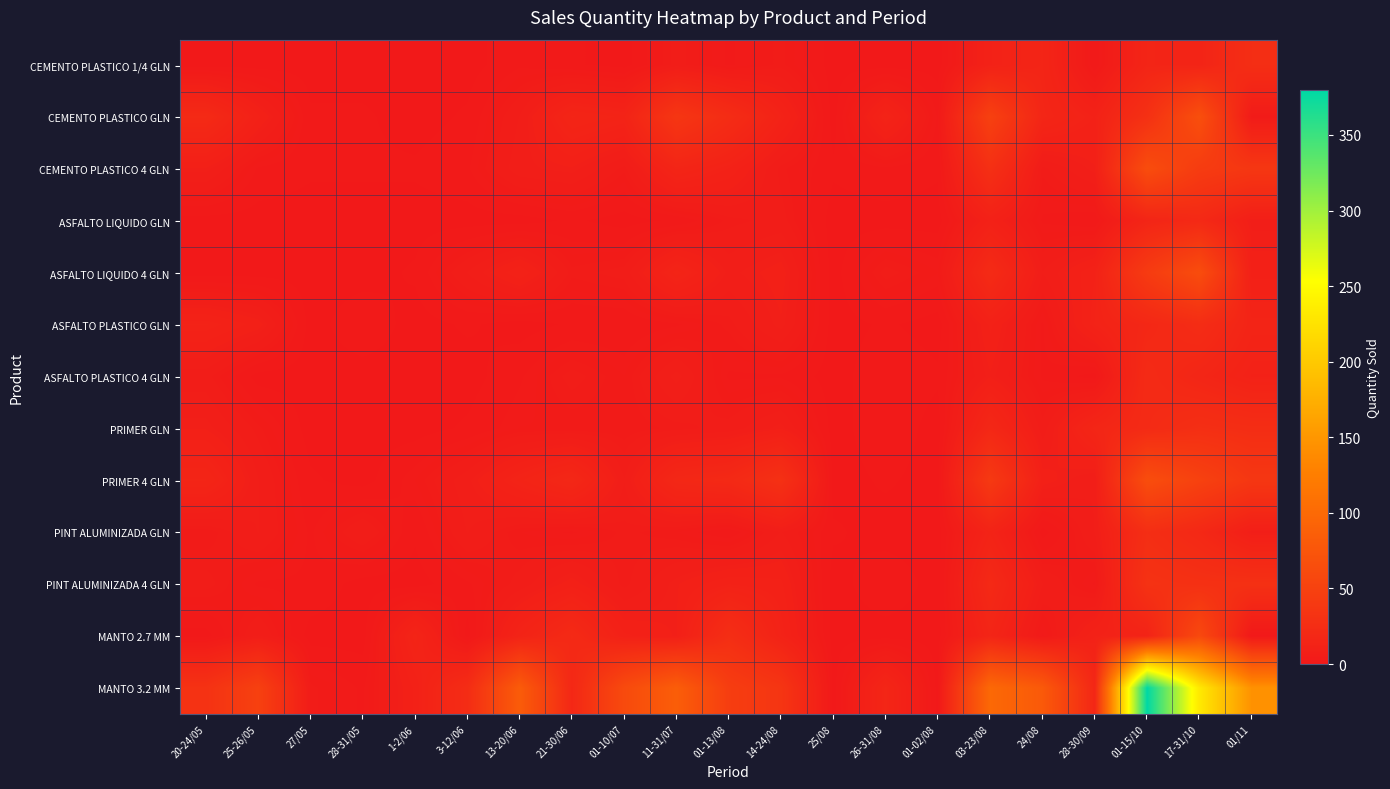

Between 26-31/08 and 11-31/07, which is larger?

11-31/07